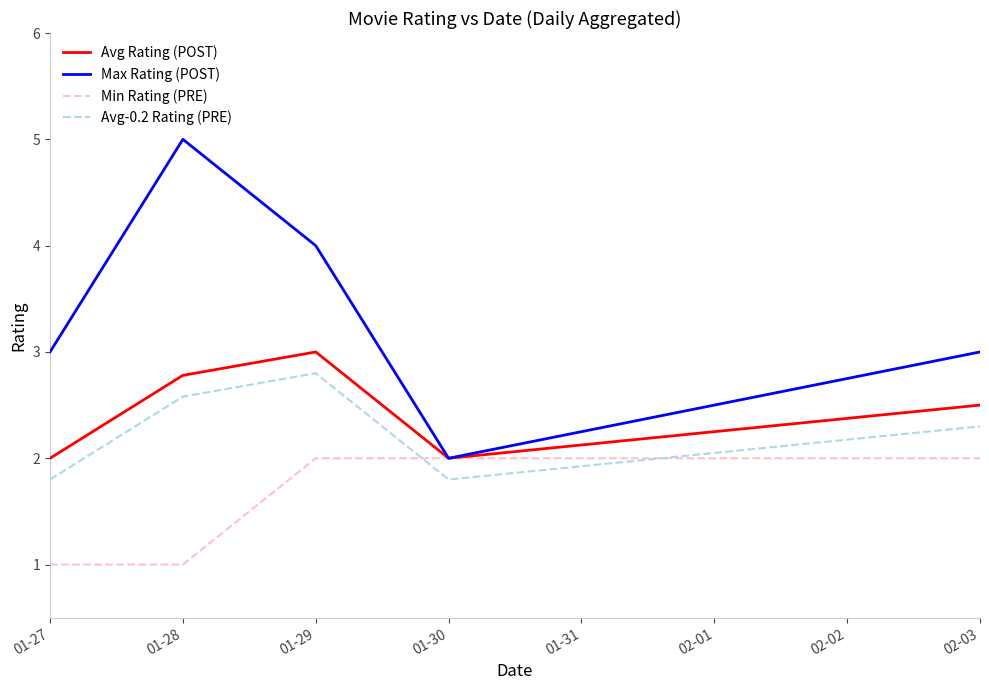

The value of Min Rating (PRE) at 01-29 is 3.5. True or false?

False